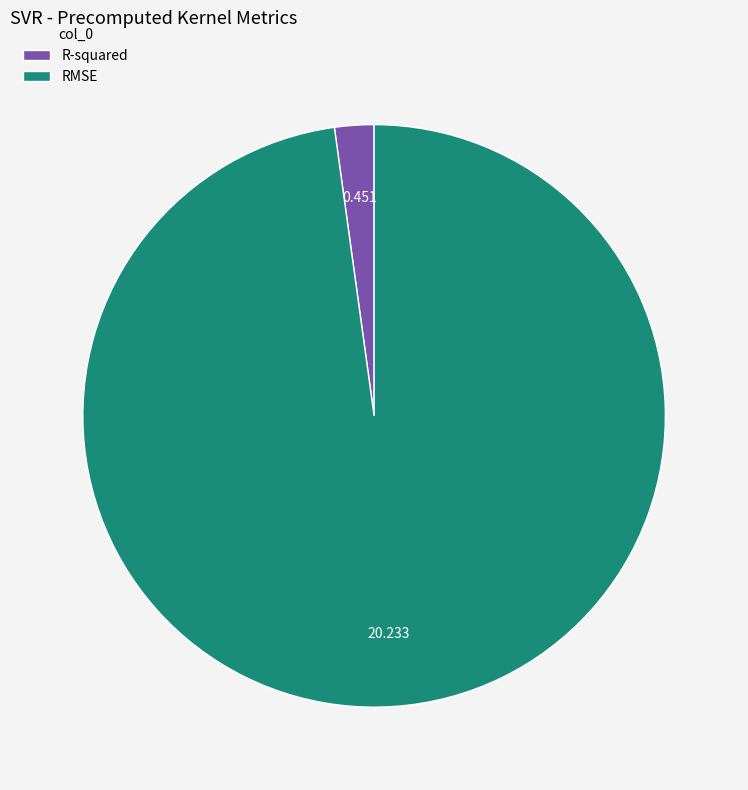

Which slice represents more than half of the pie?

RMSE